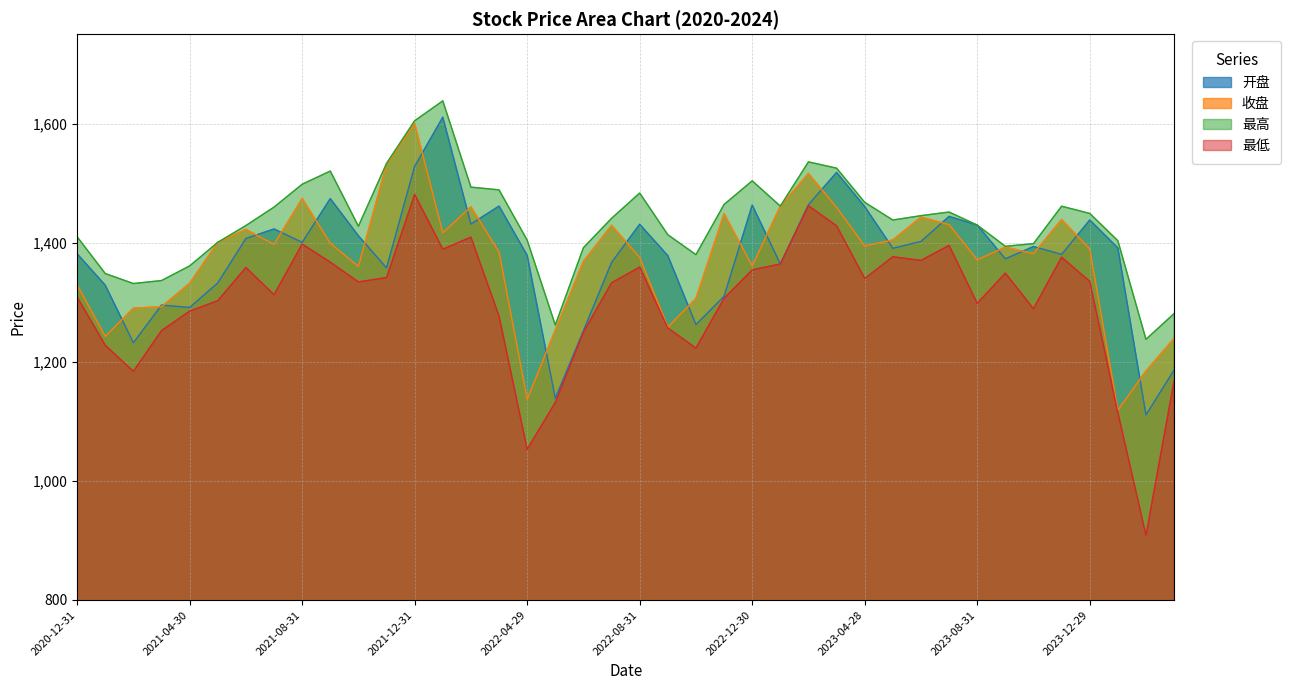

Does the chart display data point markers on the line(s)?

No